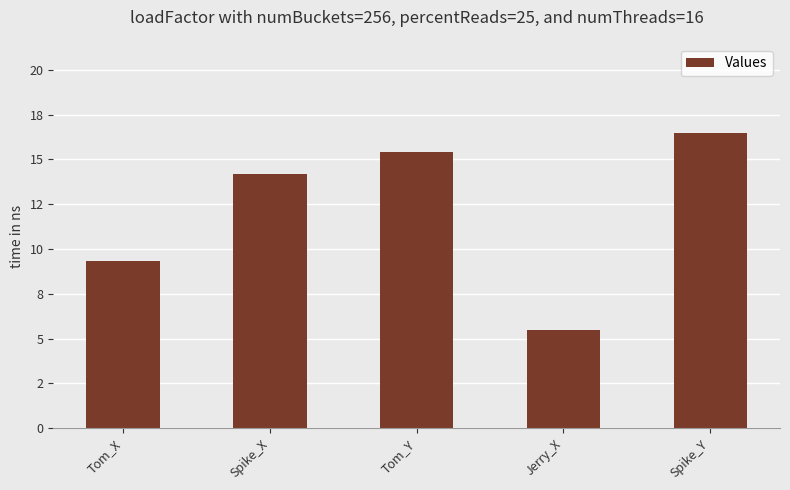

Is it true that the value at Jerry_X is 5.5?

True